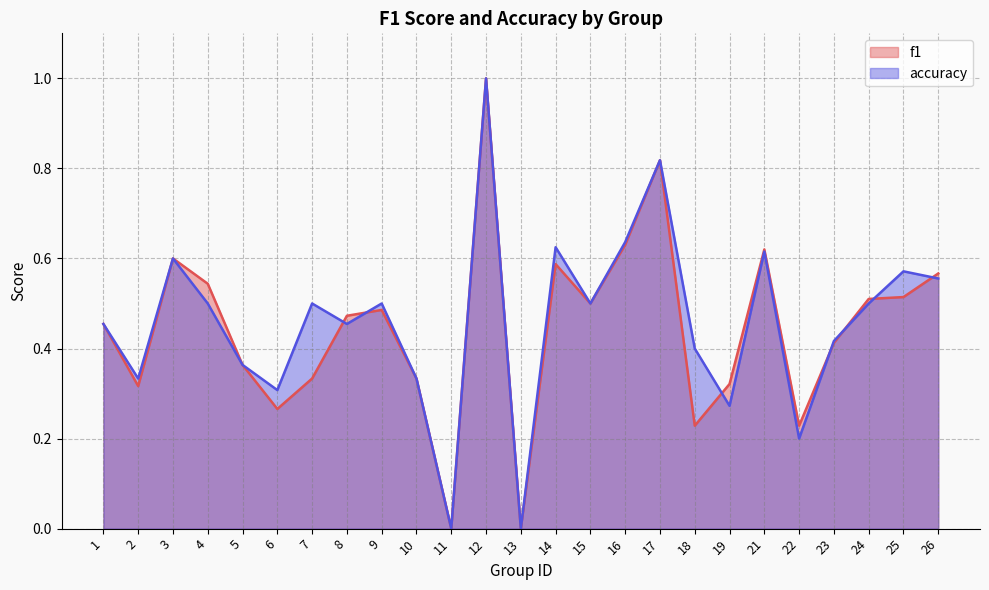

Rank the categories by f1 value from lowest to highest.

11, 13, 18, 22, 6, 2, 19, 7, 10, 5, 23, 1, 8, 9, 15, 24, 25, 4, 26, 14, 3, 21, 16, 17, 12